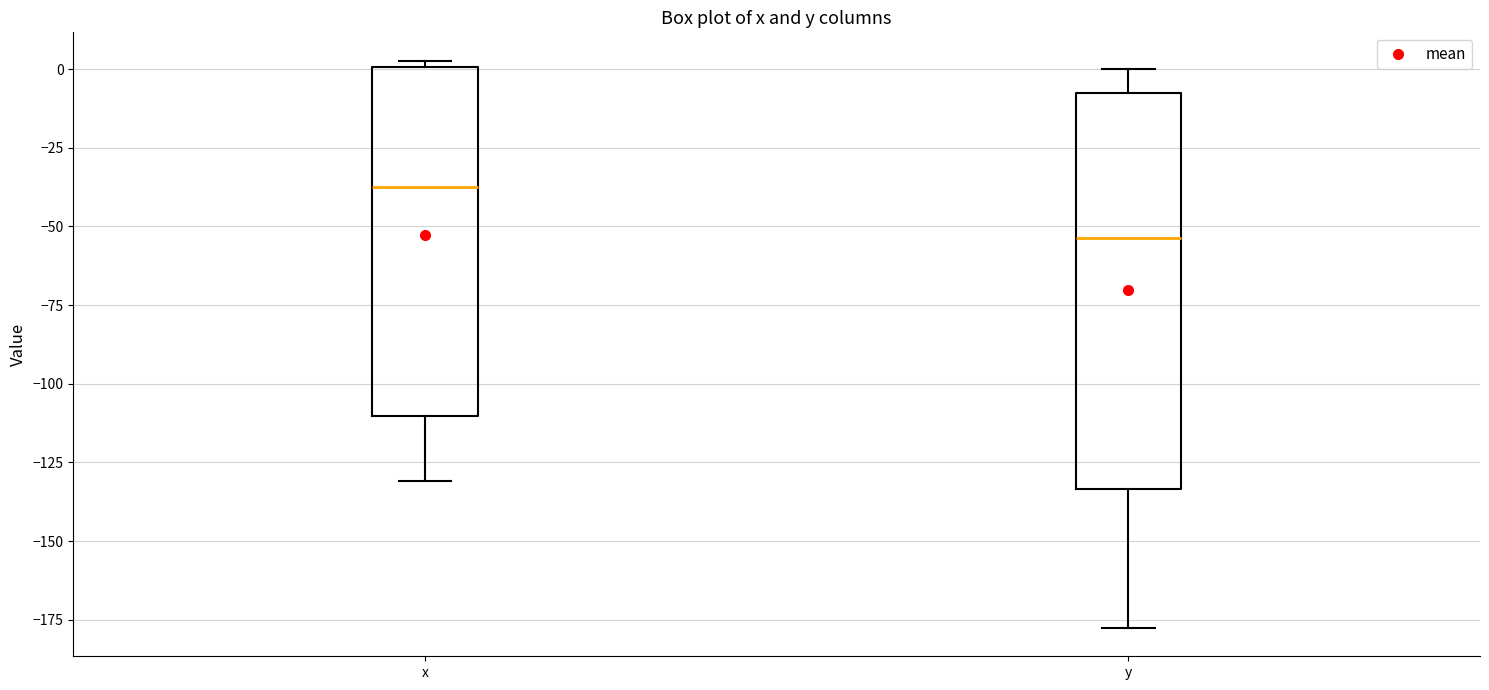

Reading left to right, read every box against the y-axis: the position of its median line, the range the box covers, and the ends of its whiskers. The values are not printed on the chart, so give them approximately, as read against the axis.

x: median -35, box -110 to 0, whiskers -130 to 5
y: median -55, box -135 to -10, whiskers -180 to 0